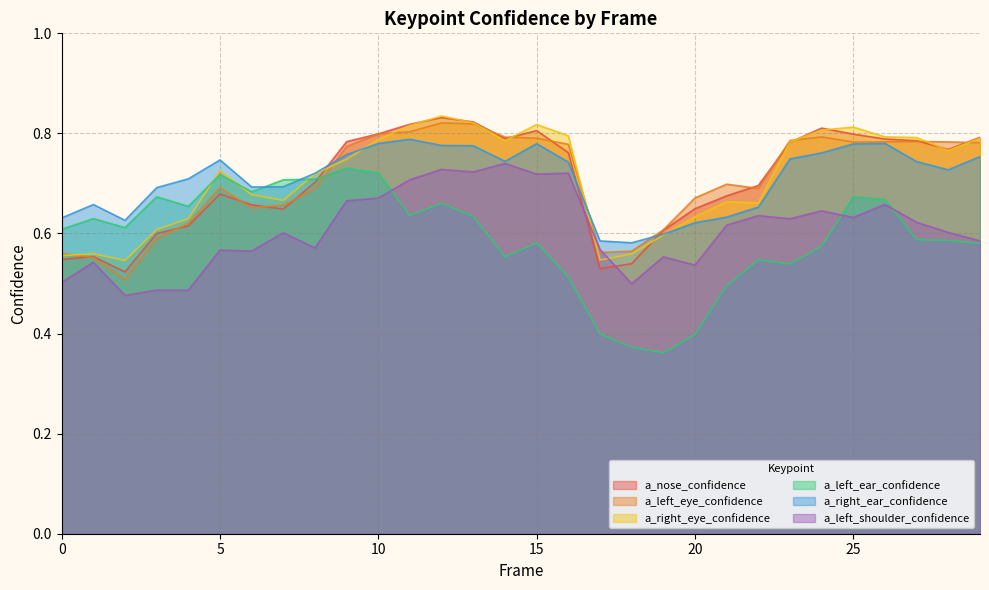

How many lines are shown in the chart?

6